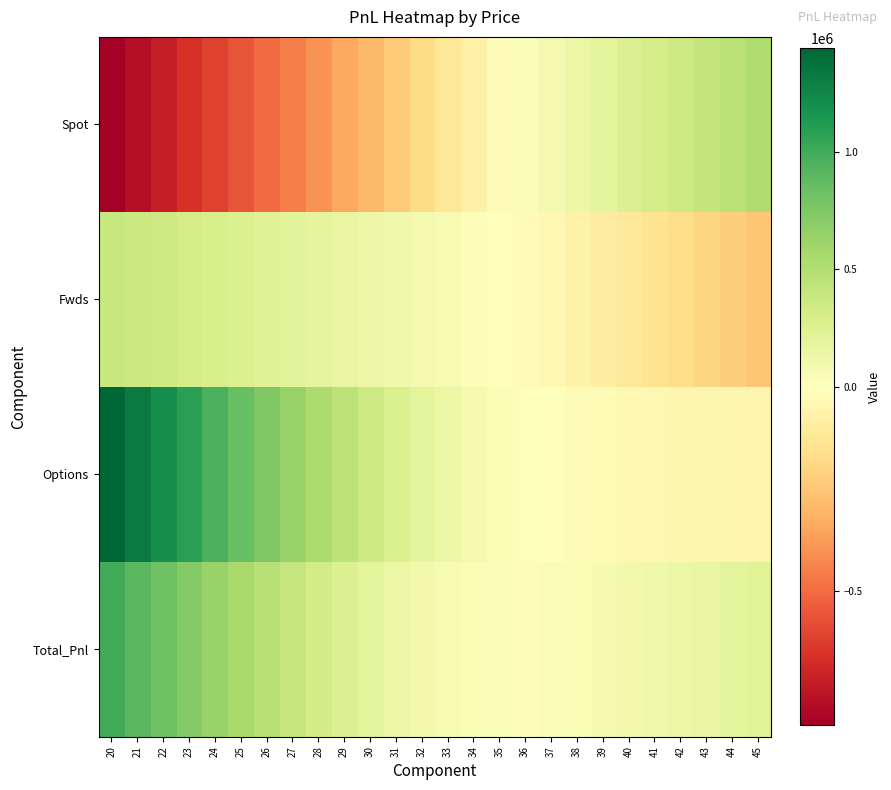

At how many categories does at least one series exceed 1201051?

2